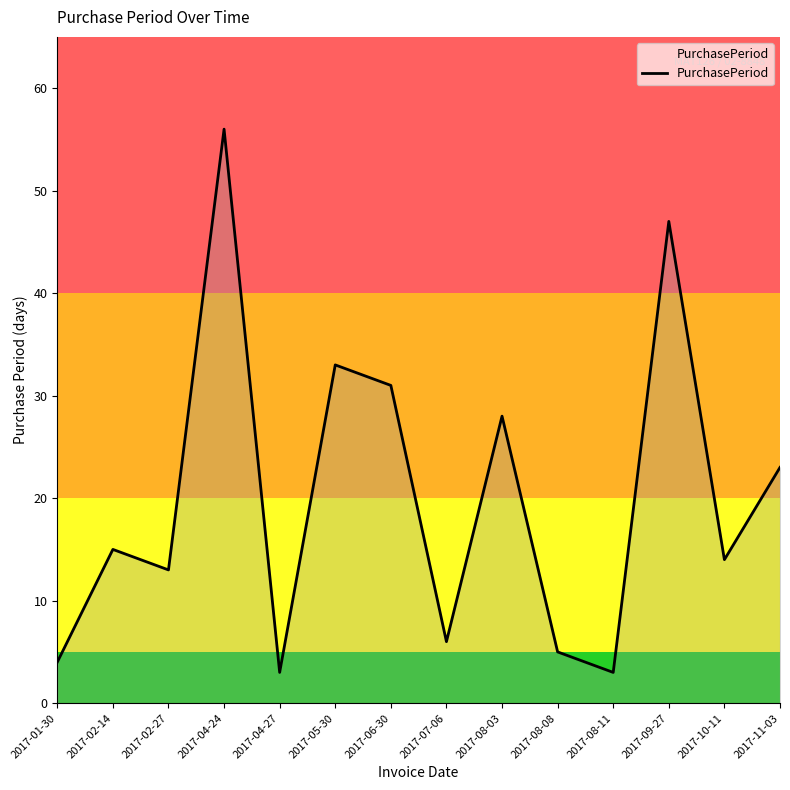

True or false: there are more than 1 points higher than both neighbors.

True